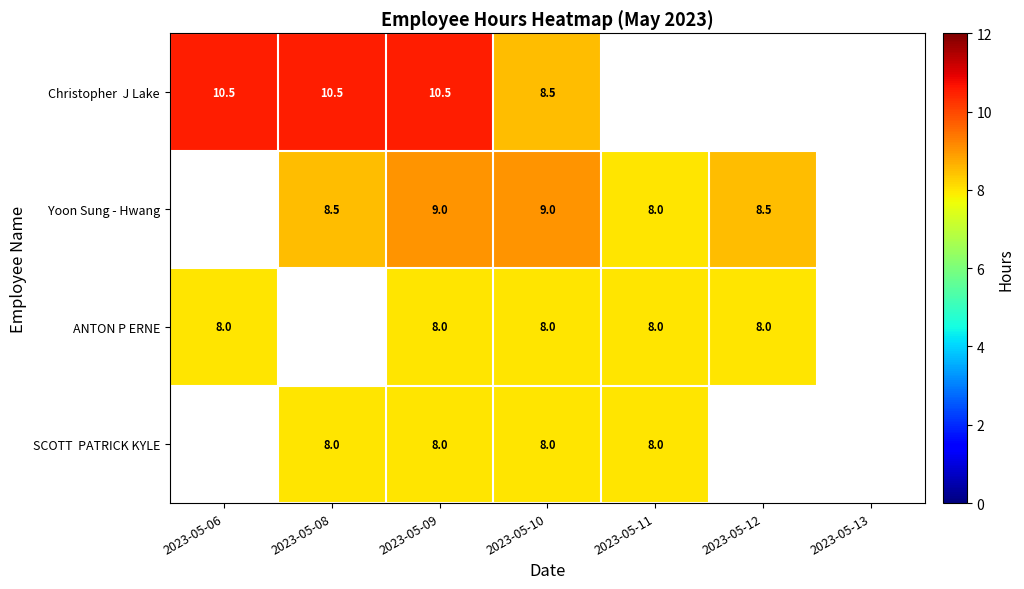

The ANTON P ERNE series shows 11.8 at 2023-05-09. True or false?

False